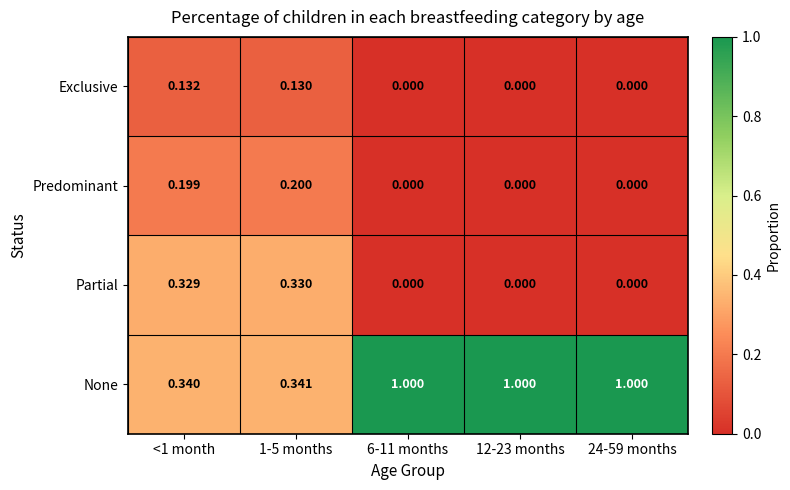

Which series changed the most between 1-5 months and 24-59 months?

None